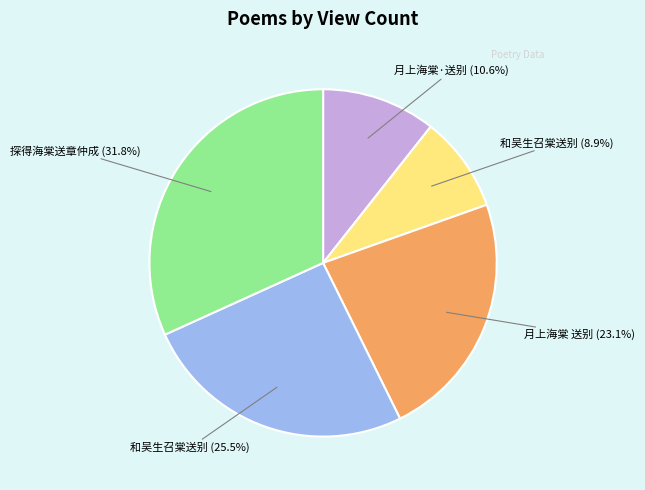

Is there any slice that represents more than half of the pie?

No